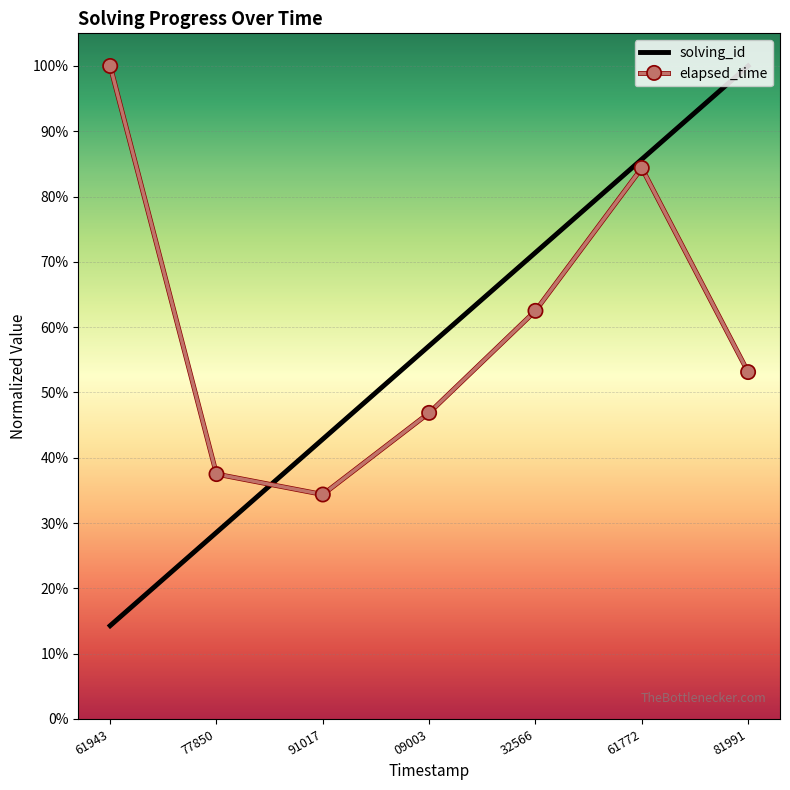

Reading left to right, transcribe all the data shown in this chart.

solving_id: 61943=0.1	77850=0.3	91017=0.4	09003=0.6	32566=0.7	61772=0.9	81991=1.0
elapsed_time: 61943=1.0	77850=0.4	91017=0.3	09003=0.5	32566=0.6	61772=0.8	81991=0.5